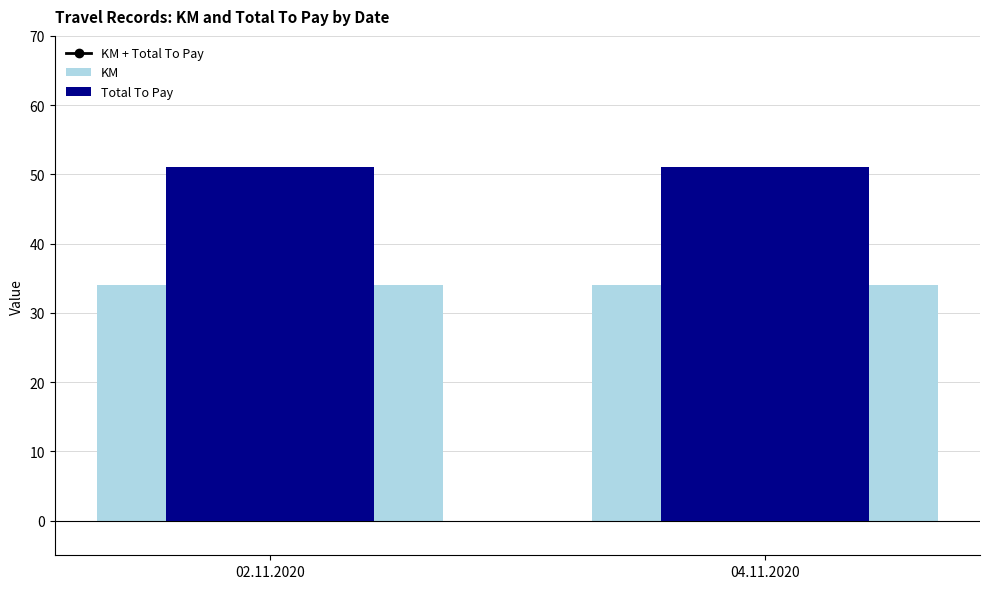

What value does the KM series have at 04.11.2020?

34